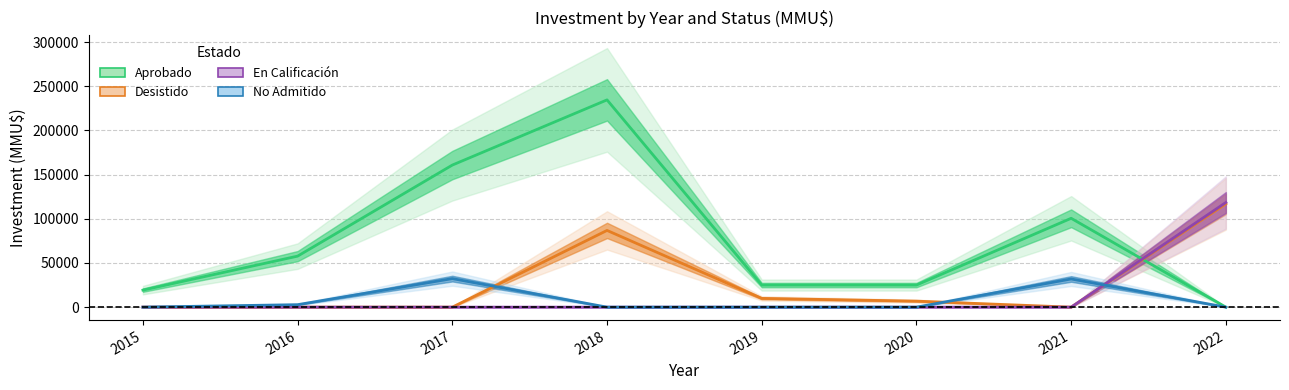

Between 2021 and 2022, which is larger?

2021